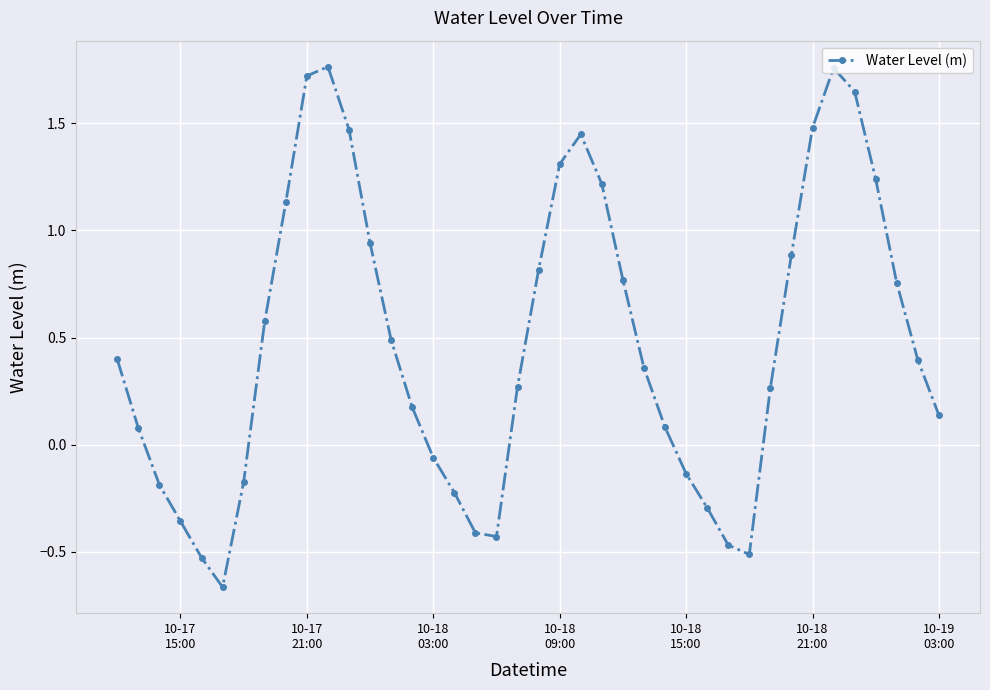

How many interior local valleys (lower than both neighbors) does the data have?

3